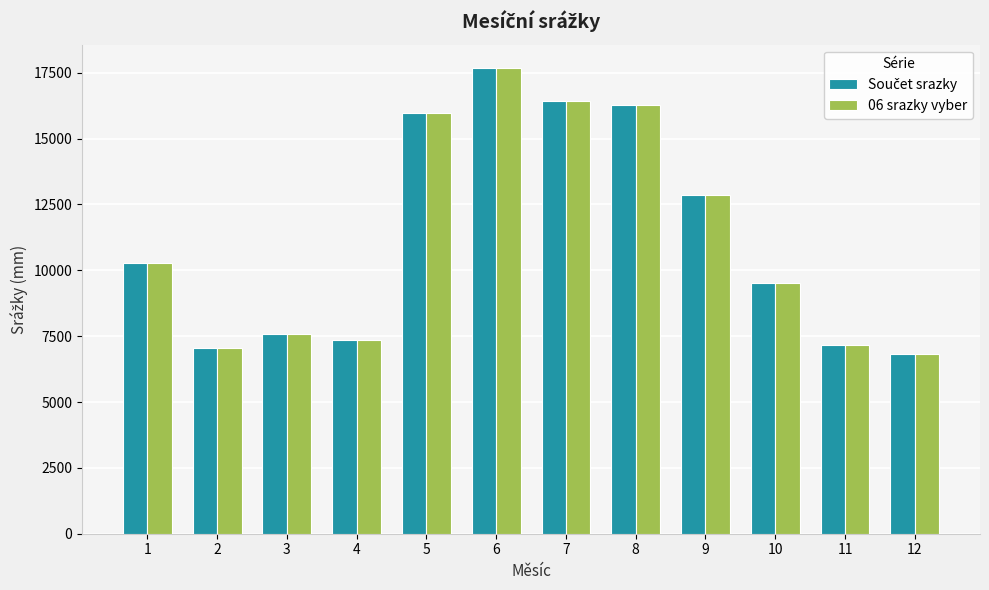

At which category does the chart reach its minimum across all series?

12